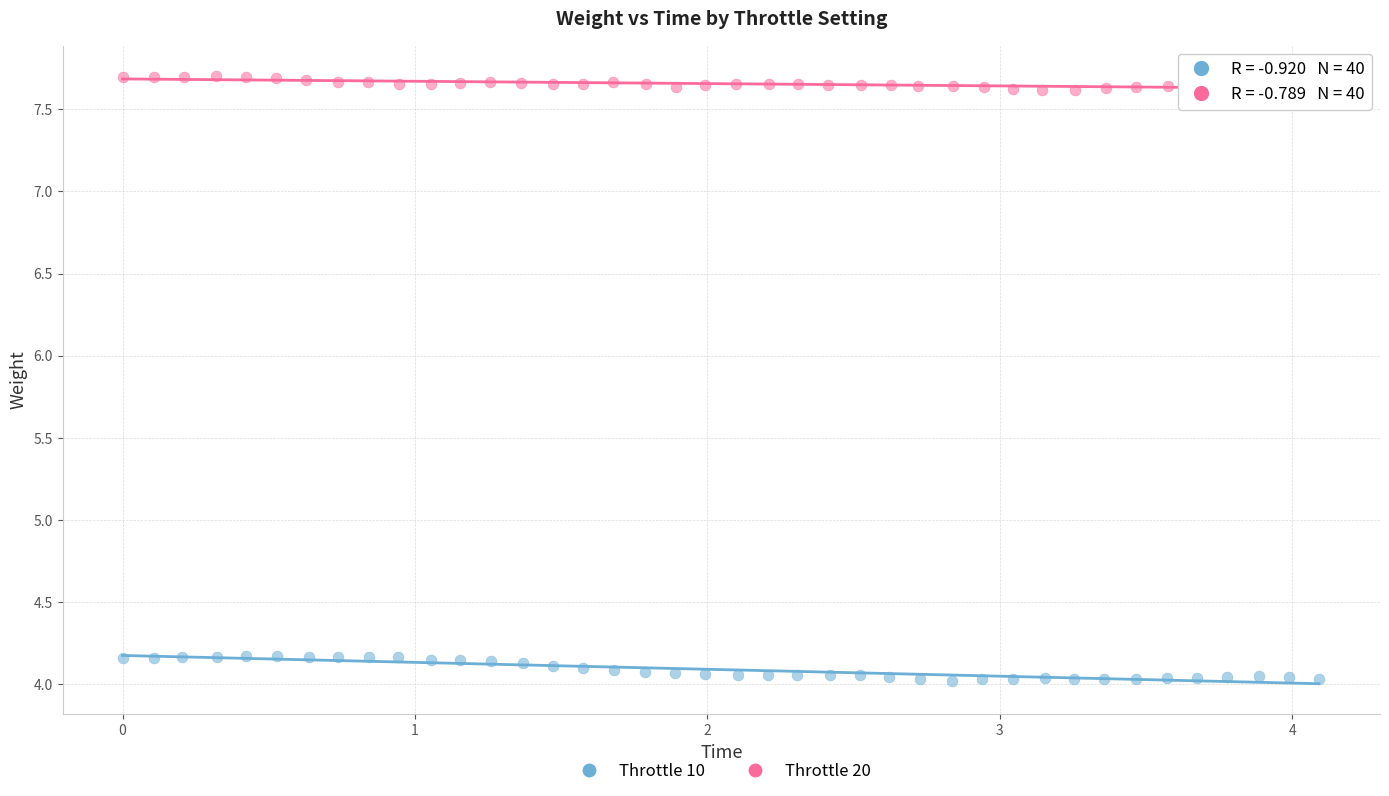

Which series contains the highest Y value?

Throttle 20